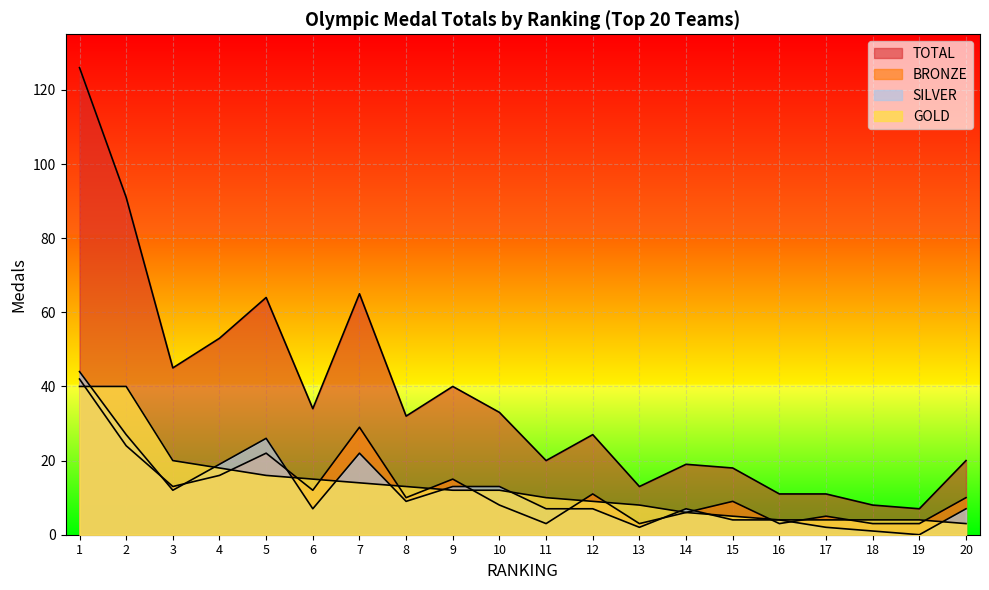

What is the maximum value shown in the chart?

126